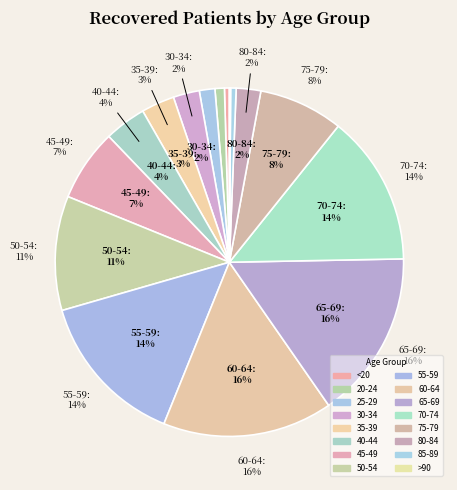

What is the ratio of the value at 25-29 to the value at 80-84?

0.6